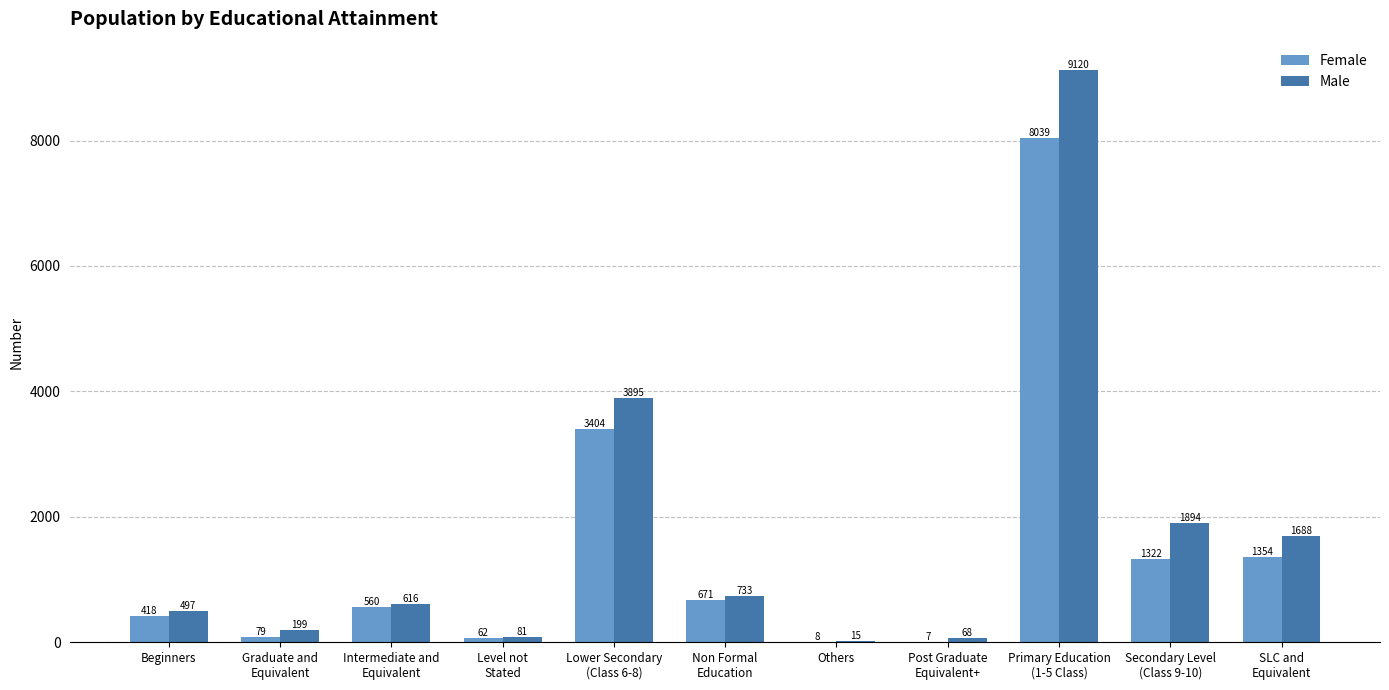

What is the total value across all series at Others?

23